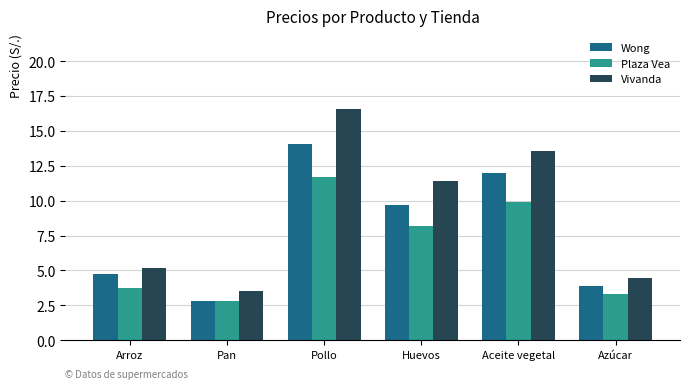

At which category is the sum across all series the highest?

Pollo